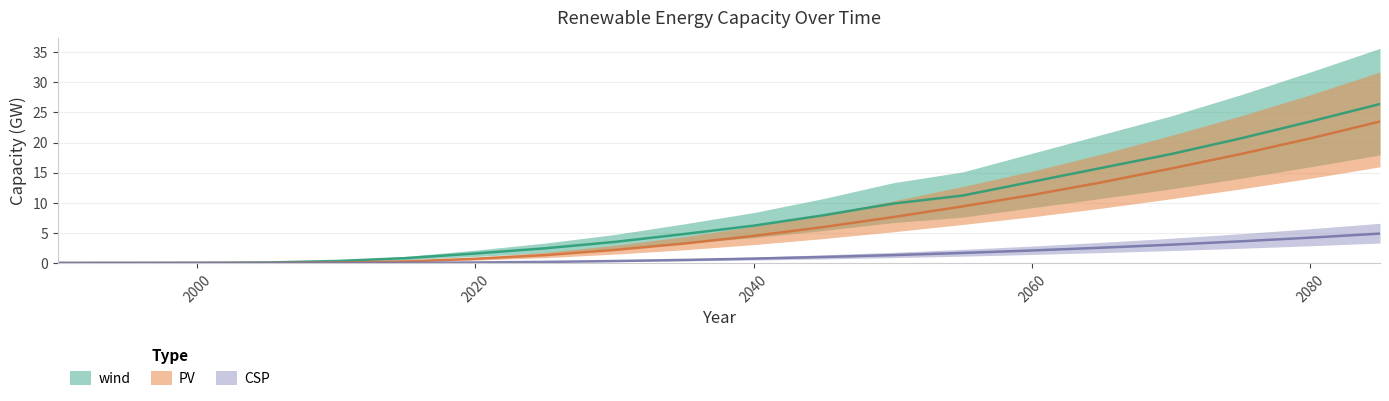

Rank the series by their maximum value, from highest to lowest.

wind, PV, CSP